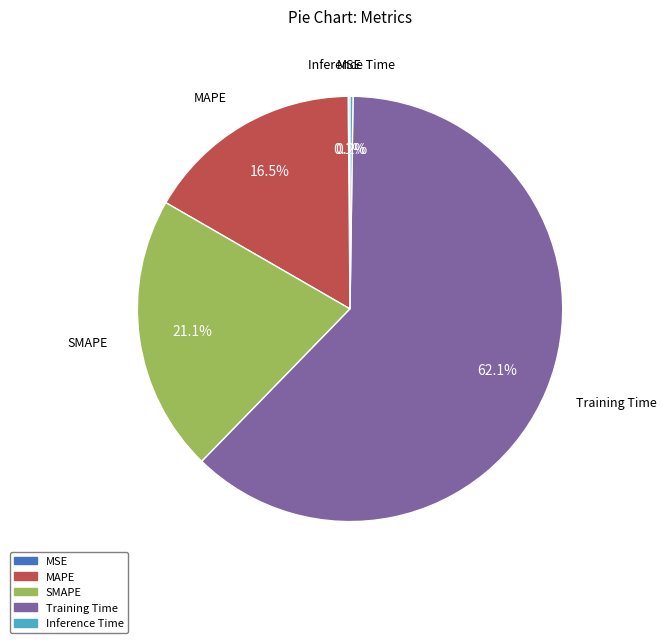

Does Training Time represent more than half of the total?

Yes